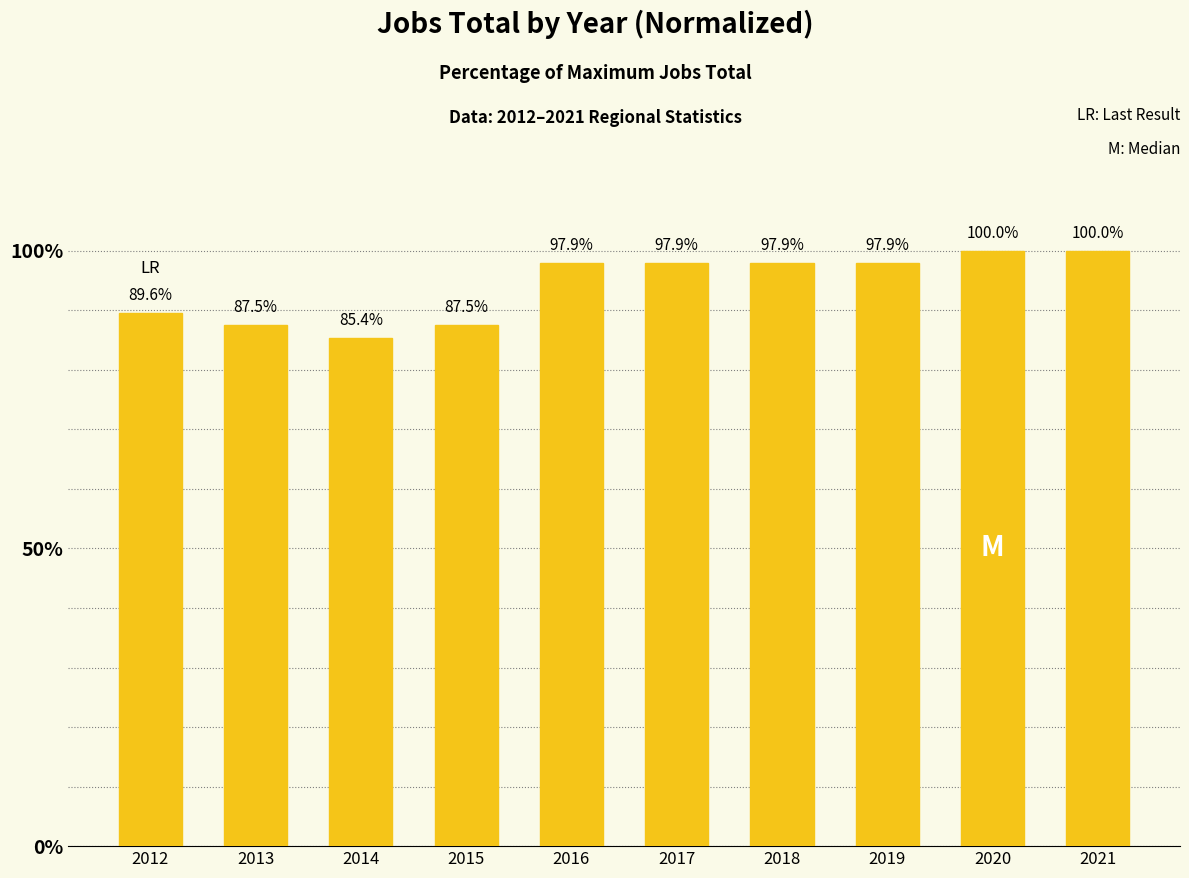

How many data points are less than 97?

4